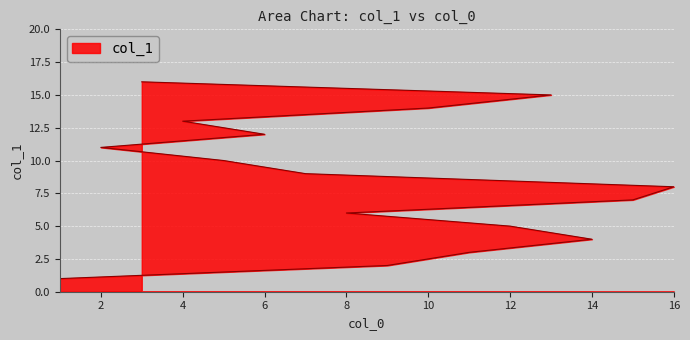

What is the sum of all values?

136